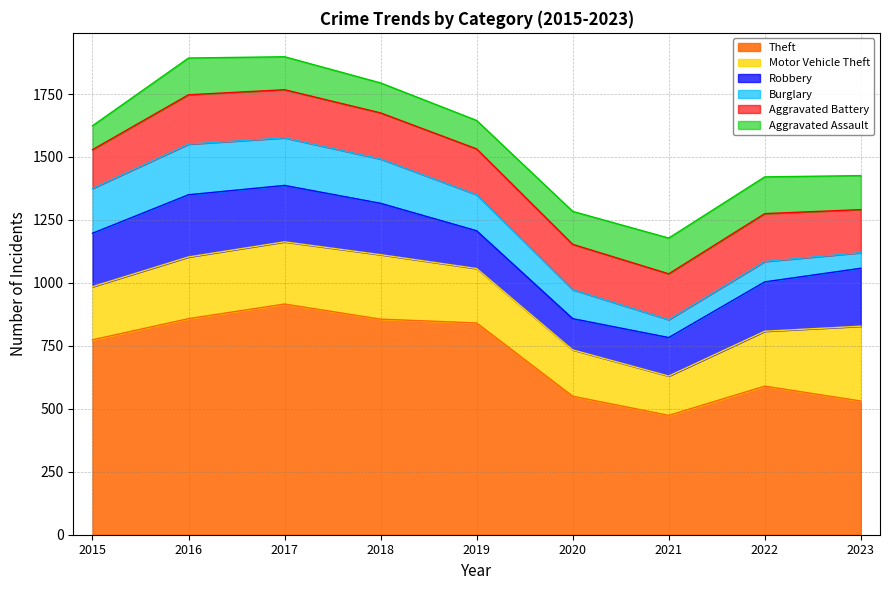

What is the maximum value for Robbery?

247